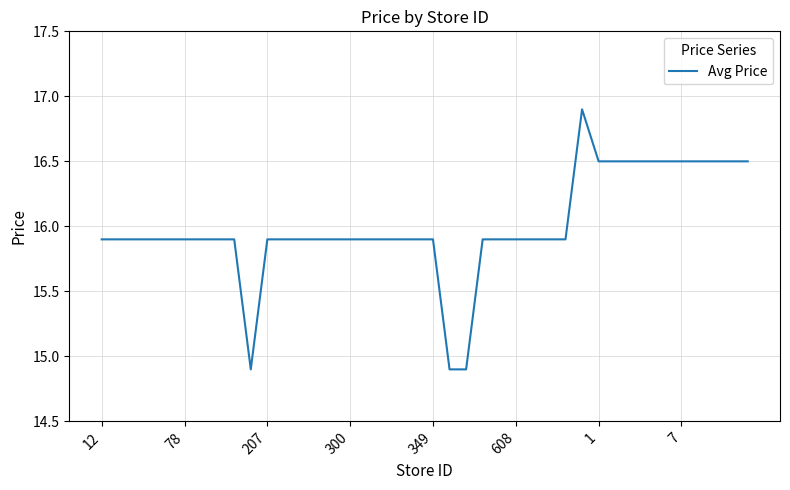

What is the minimum value shown in the chart?

14.9